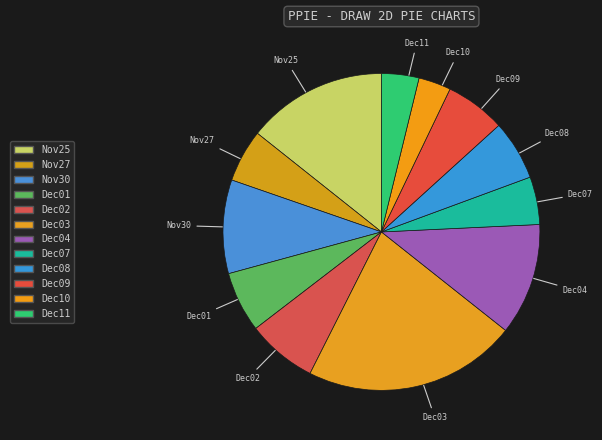

Which has a higher value, Nov27 or Dec08?

Dec08